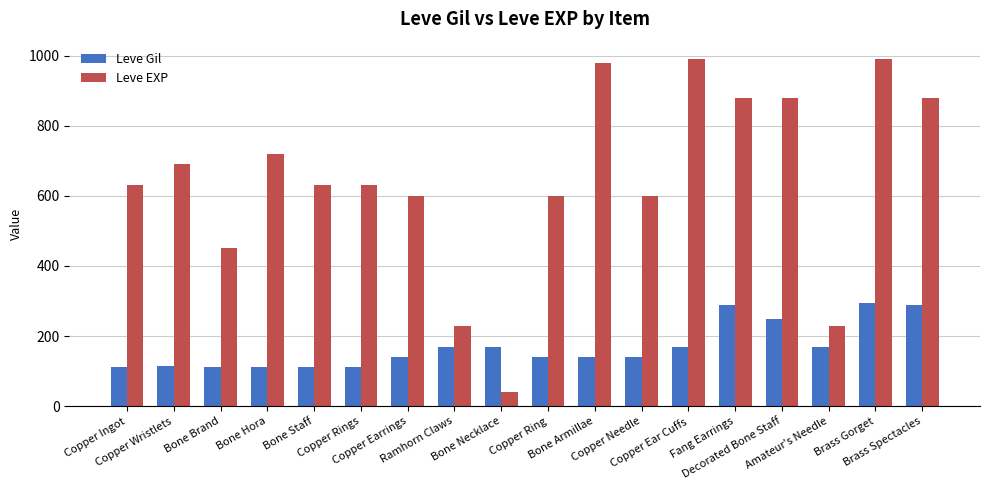

What is the smallest value displayed?

40